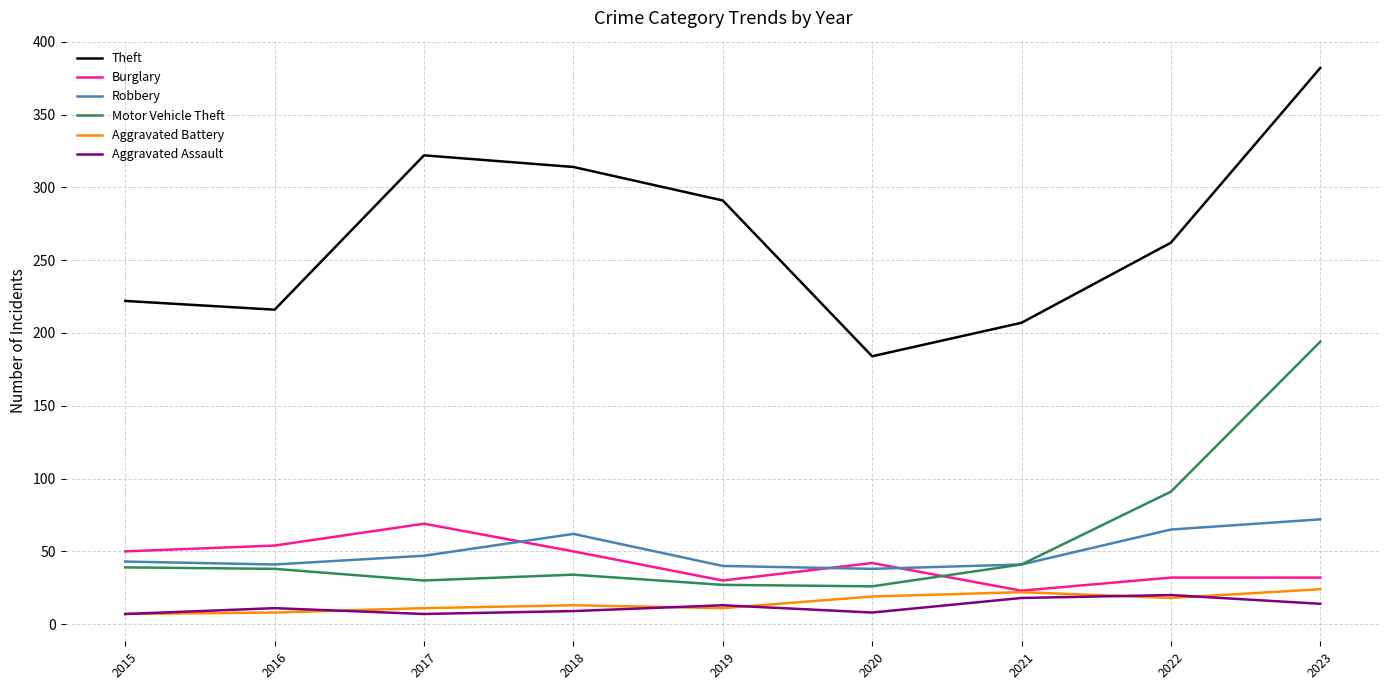

True or false: Robbery has a value of 47 at 2017.

True